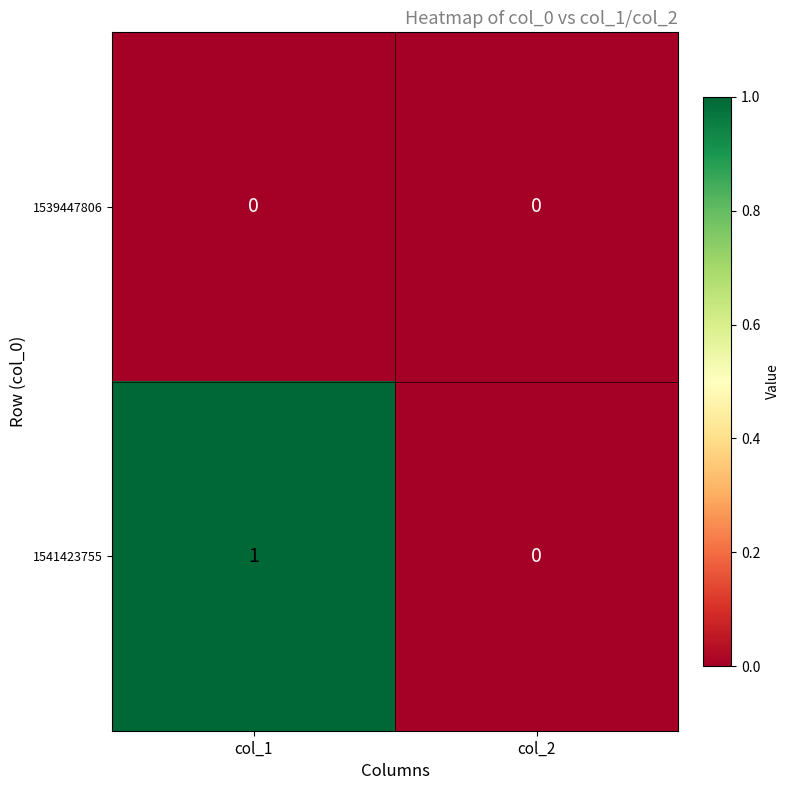

Reading right to left, list all the values displayed in this chart.

1539447806: col_2=0	col_1=0
1541423755: col_2=0	col_1=1